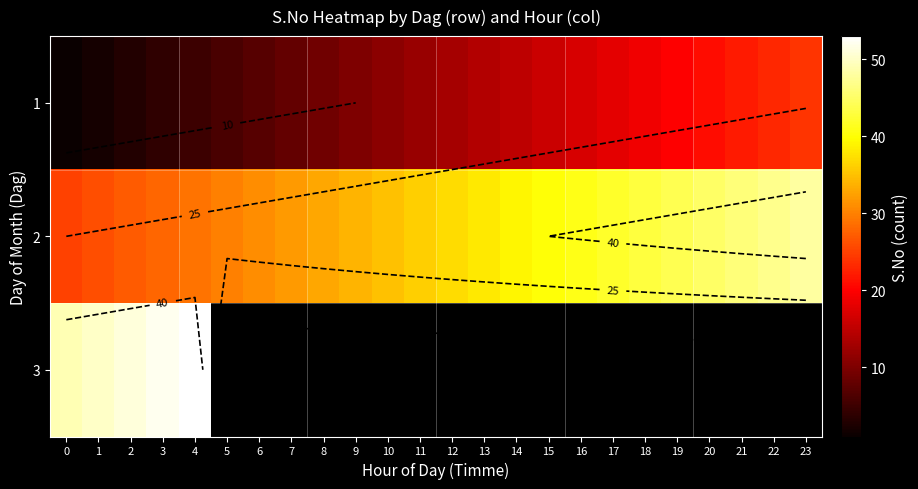

Rank the categories by 3 value from lowest to highest.

0, 1, 2, 3, 4, 5, 6, 7, 8, 9, 10, 11, 12, 13, 14, 15, 16, 17, 18, 19, 20, 21, 22, 23